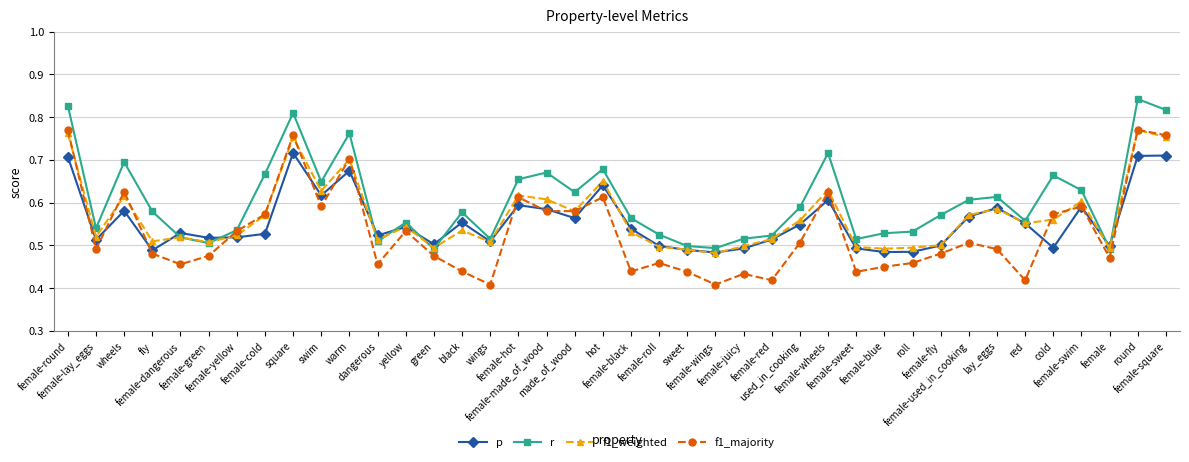

Which series has the largest range (max minus min)?

f1_majority